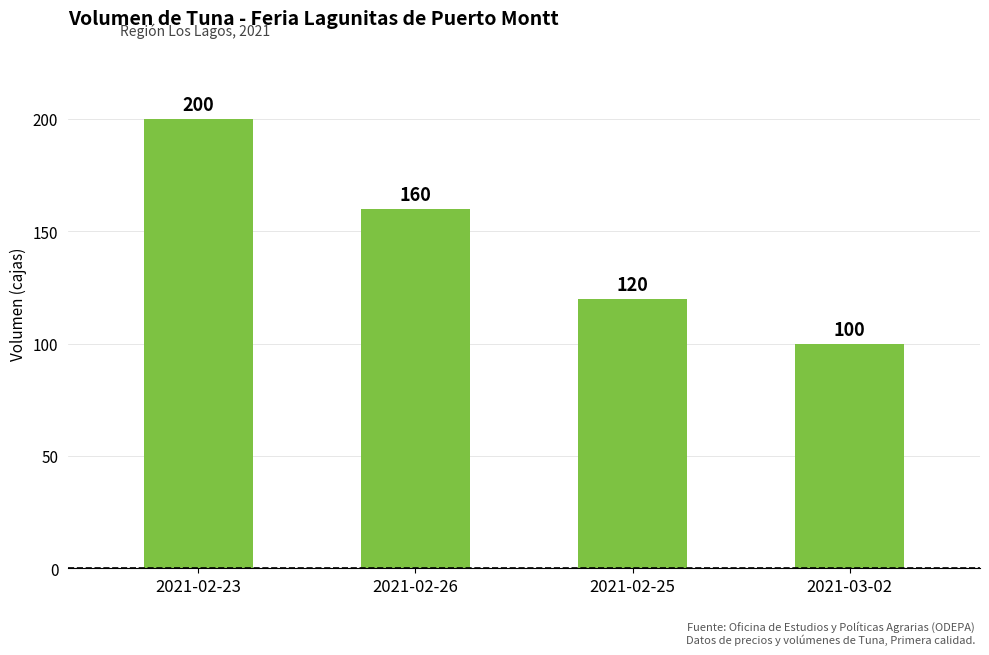

What is the approximate value at 2021-02-25, to the nearest 10?

120